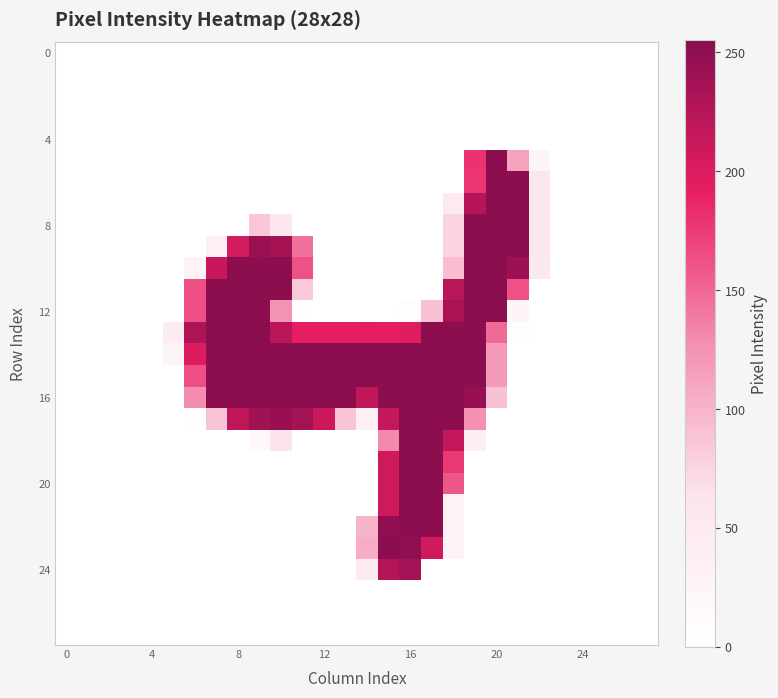

At how many categories does at least one series exceed 38?

18